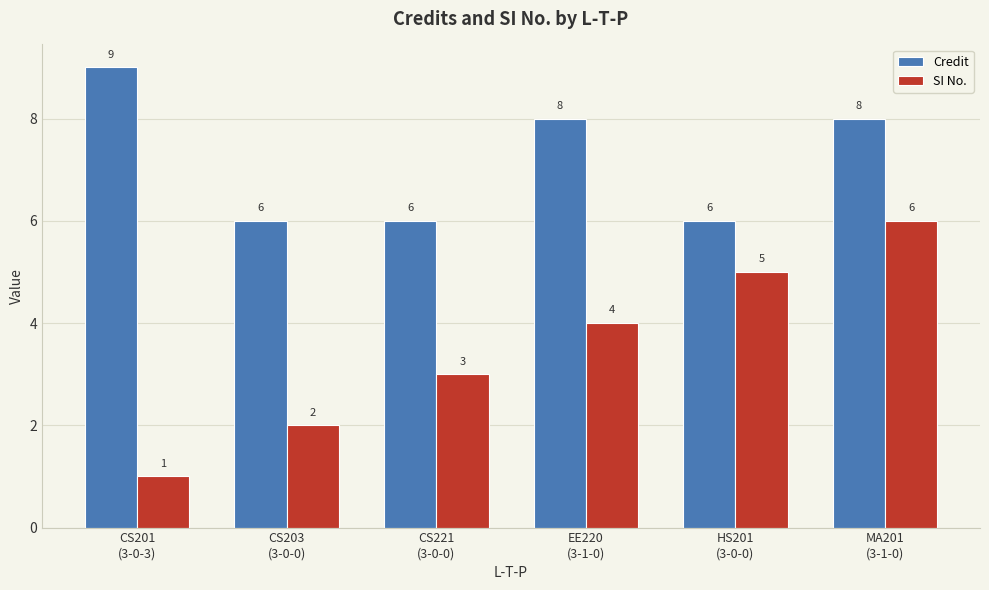

What value does the Credit series have at EE220
(3-1-0)?

8